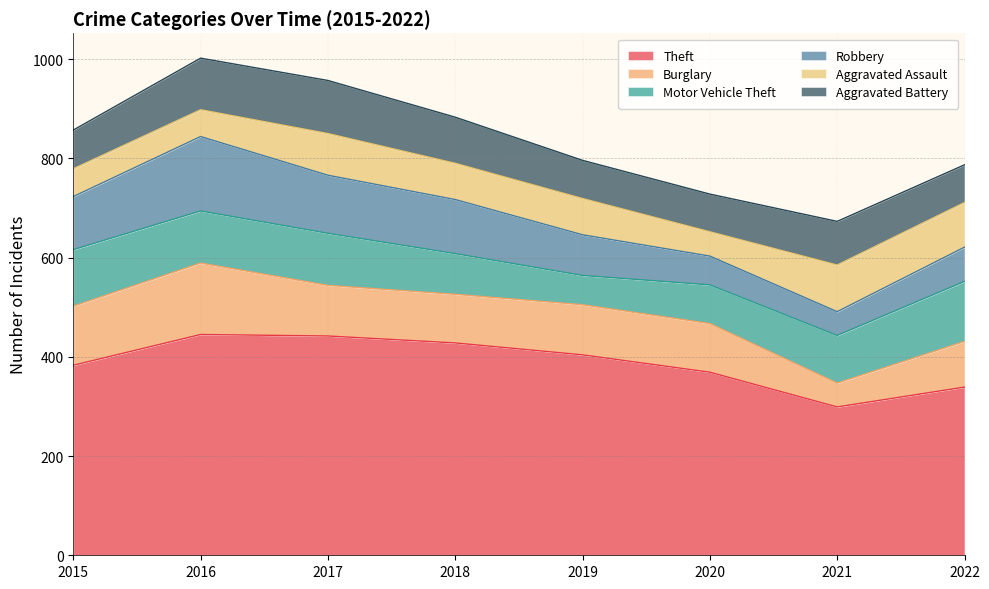

How many series are shown in this chart?

6